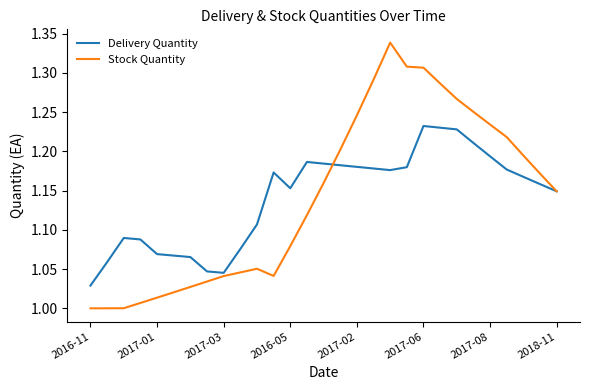

Rank the series by their maximum value, from highest to lowest.

Stock Quantity, Delivery Quantity